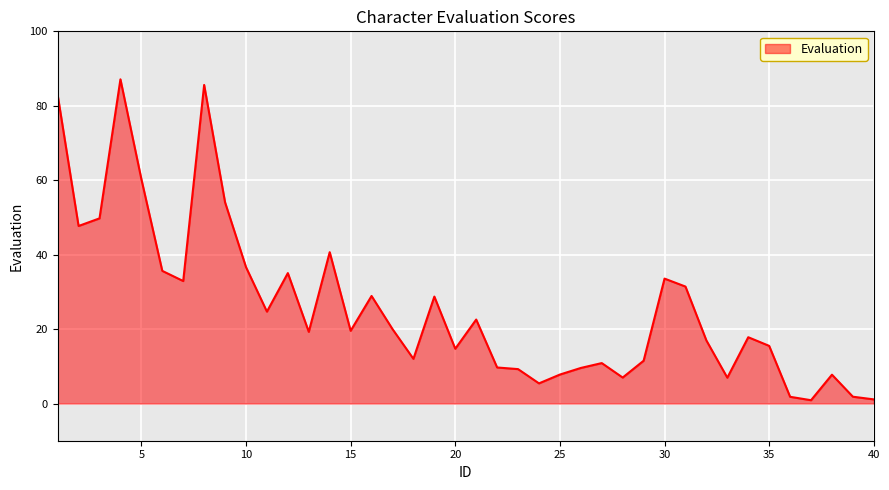

What is the difference between the maximum and minimum values?

86.2